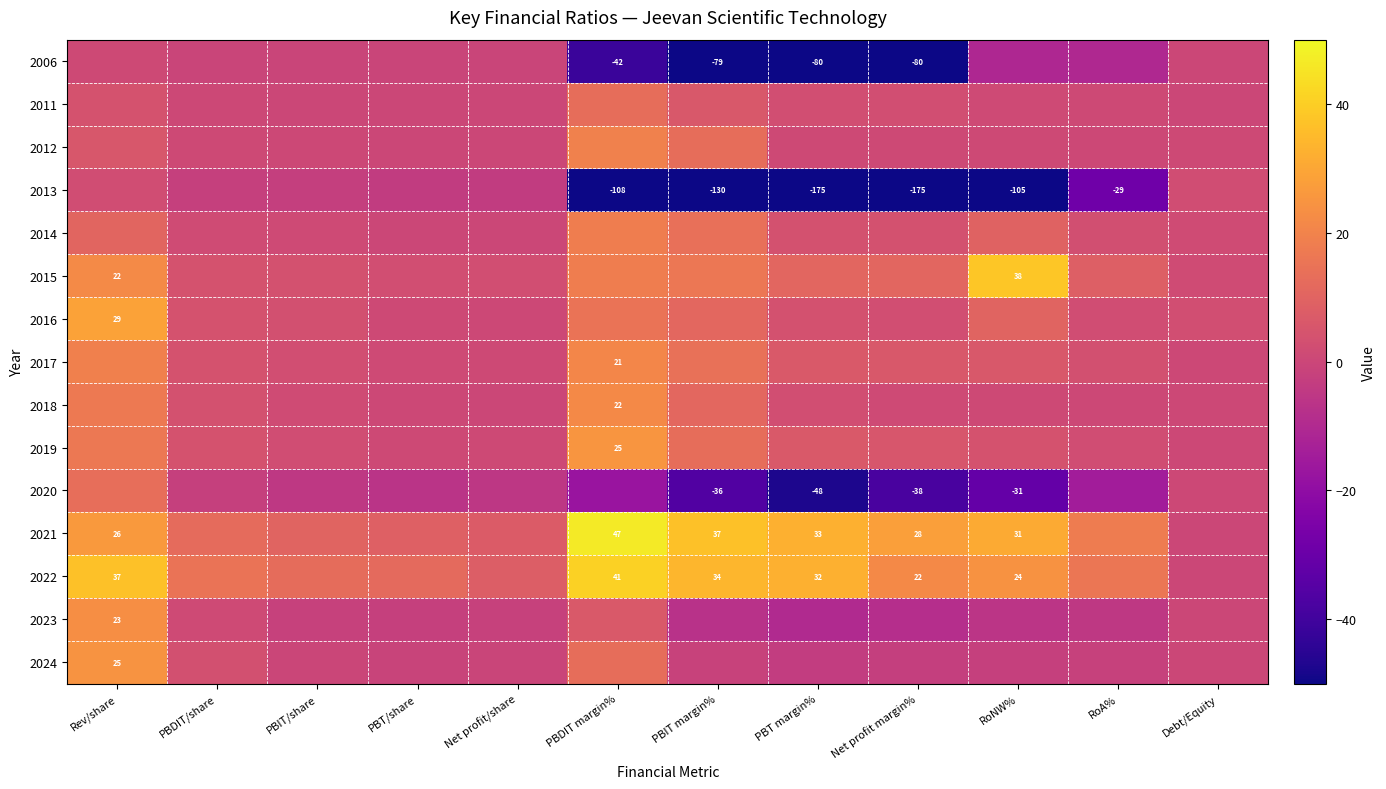

True or false: 2016 has a value of 1.6 at PBT/share.

False